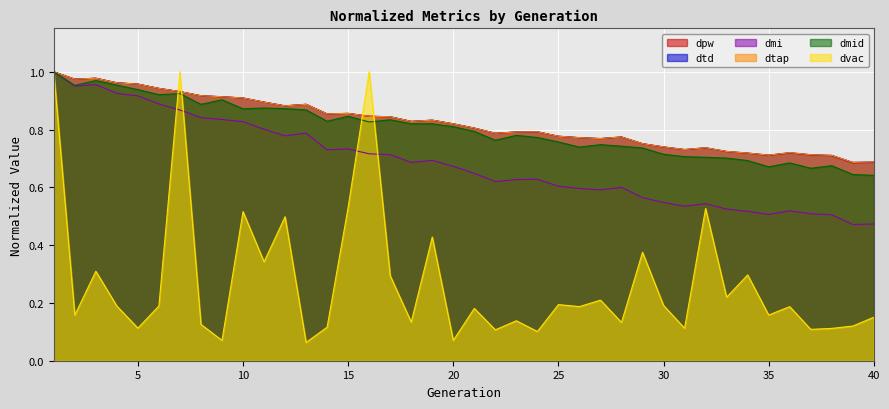

Between 25 and 35, which series saw the biggest shift?

dmi